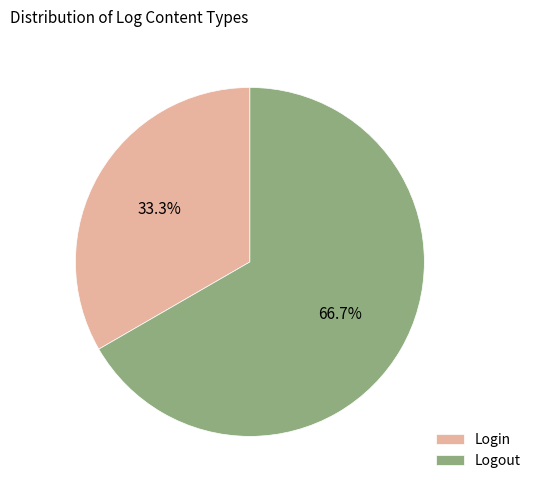

How many slices are in this pie chart?

2